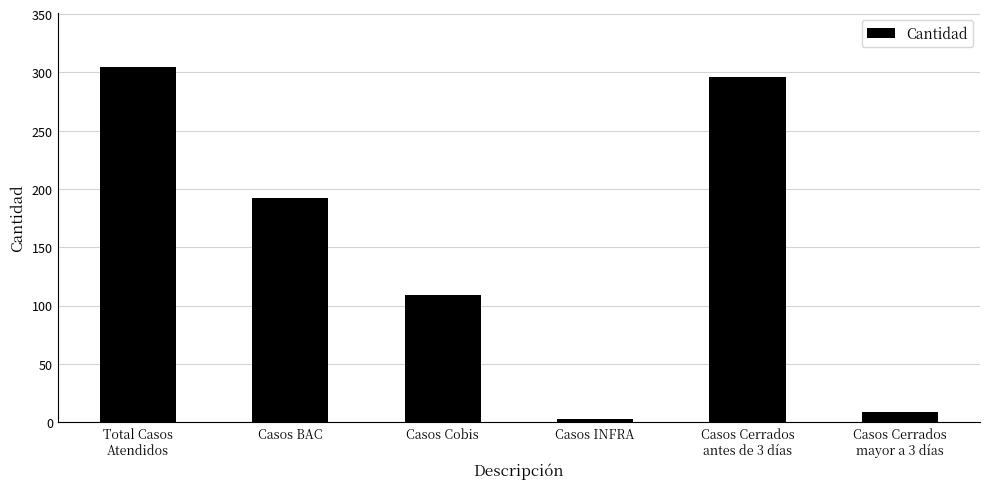

True or false: the data shows 508 at Total Casos
Atendidos.

False